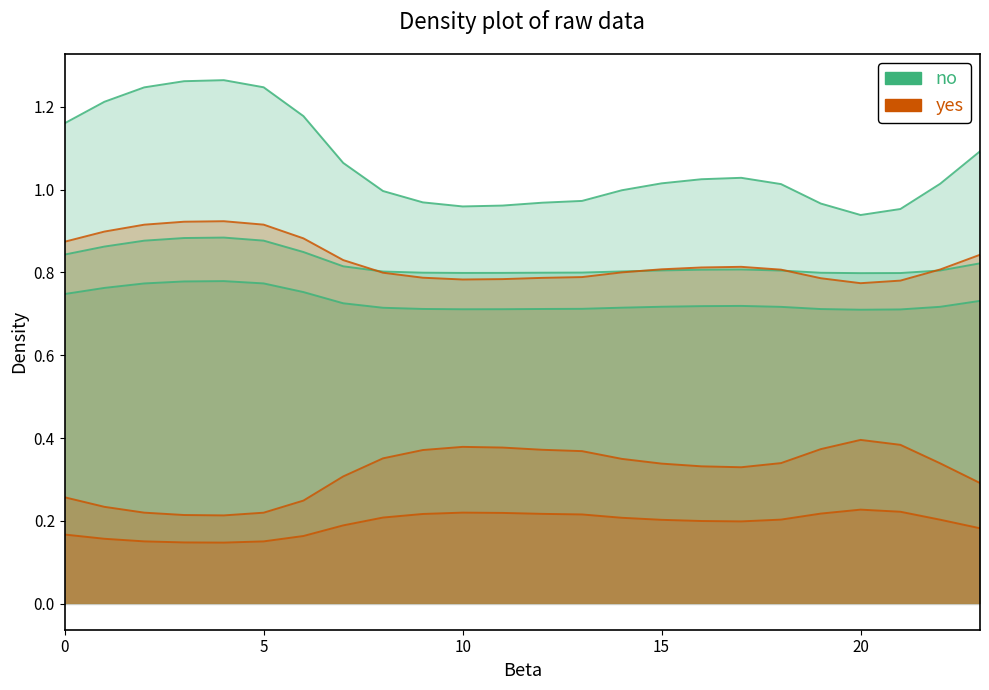

Rank the series at 14 from lowest to highest value.

no, yes